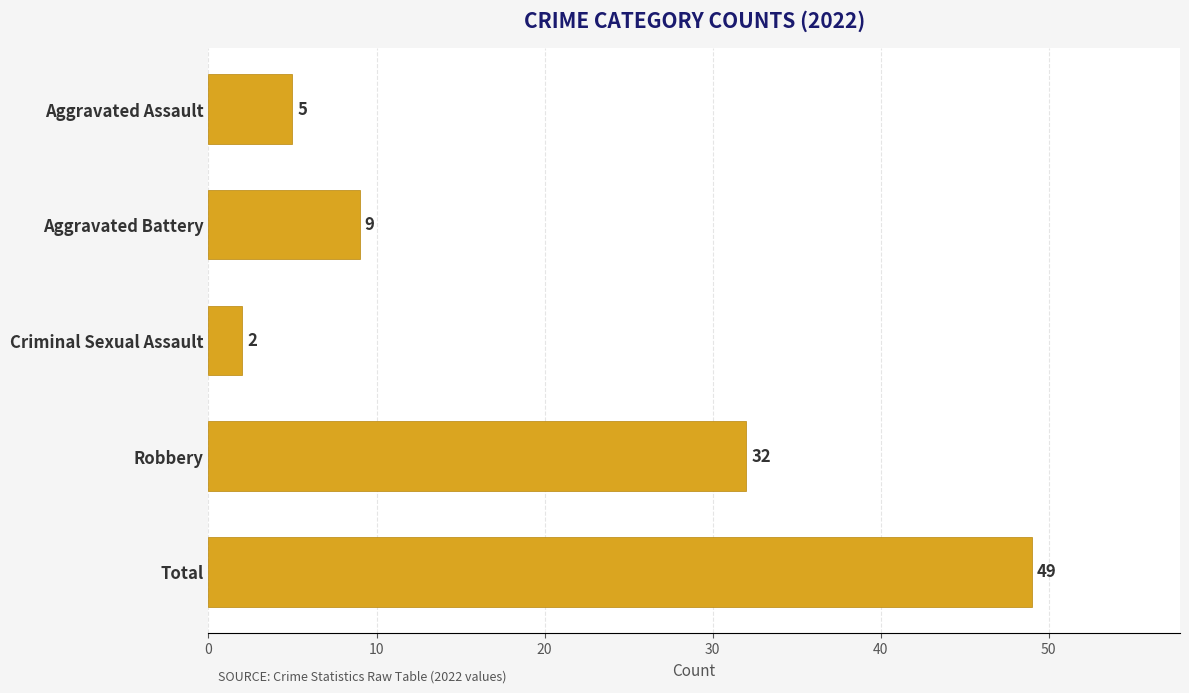

What is the label of the 4th bar from the top?

Robbery